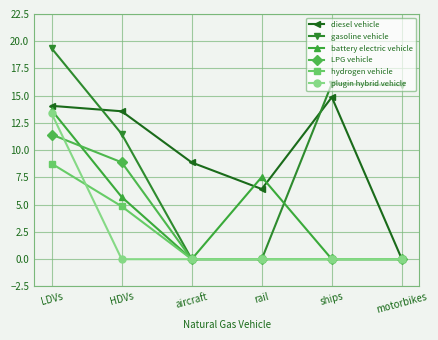

Reading left to right, what are all the values shown in this chart?

diesel vehicle: 14.1	13.6	8.9	6.4	14.9	0.0
gasoline vehicle: 19.4	11.5	0.0	0.0	16.1	16.0
battery electric vehicle: 13.7	5.7	0.0	7.5	0.0	0.0
LPG vehicle: 11.4	8.9	0.0	0.0	0.0	0.0
hydrogen vehicle: 8.8	4.8	0.0	0.0	0.0	0.0
plugin hybrid vehicle: 13.4	0.0	0.0	0.0	0.0	0.0